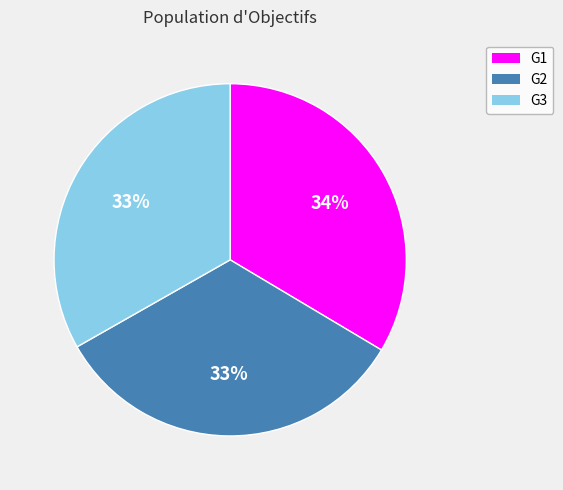

Is there a majority slice in this chart?

No